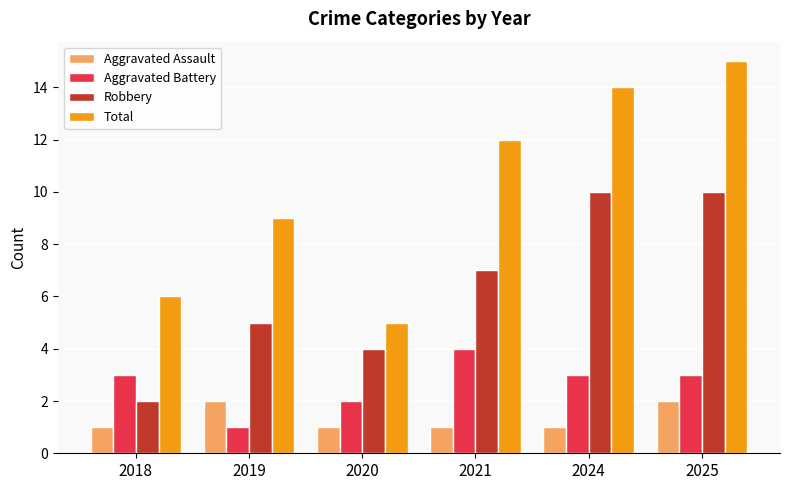

What is the difference between the highest and lowest values at 2021?

11